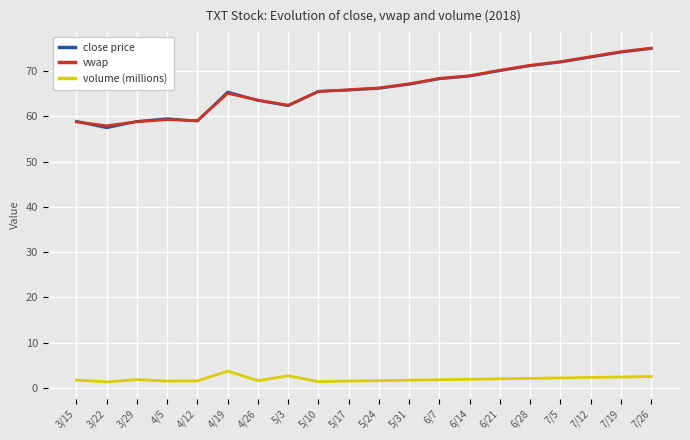

Is this an area chart (filled region under the line)?

No